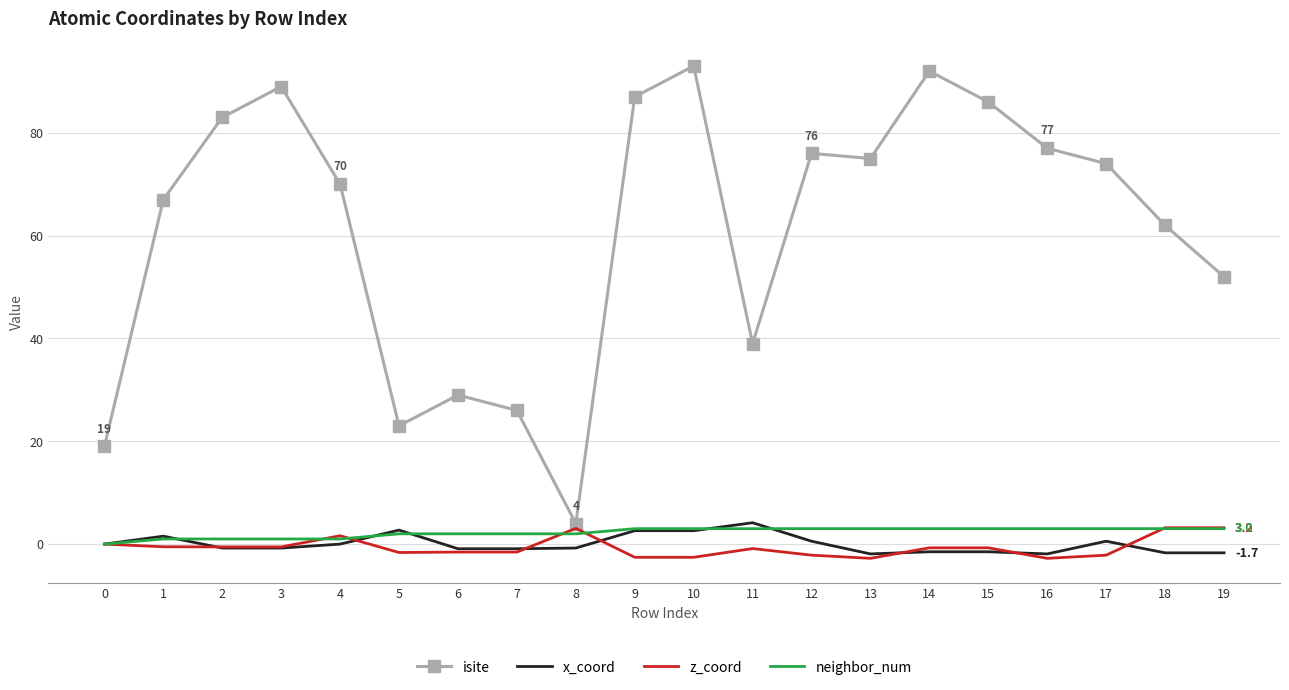

What is the total value across all series at 0?

19.0